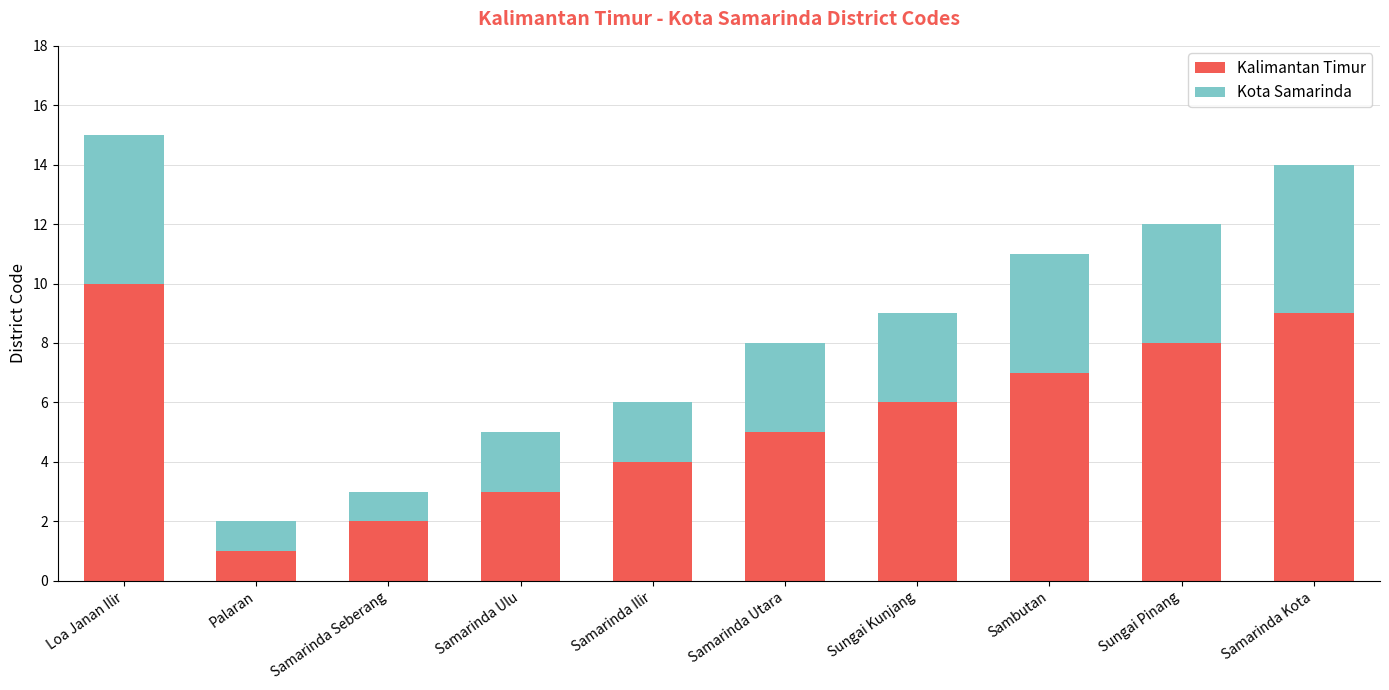

Is it true that Kalimantan Timur equals 3 at Samarinda Ulu?

True